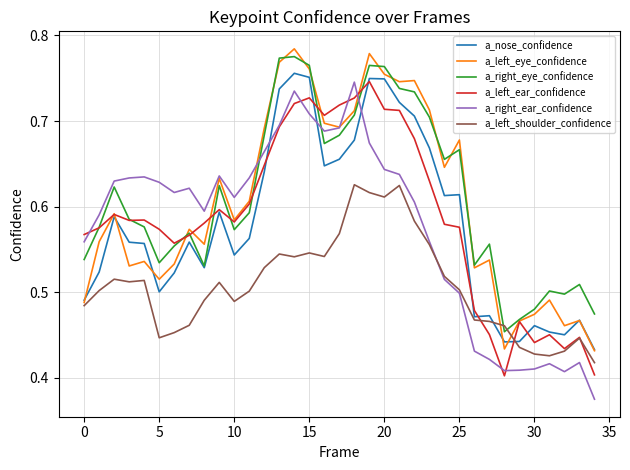

How many lines are shown in the chart?

6